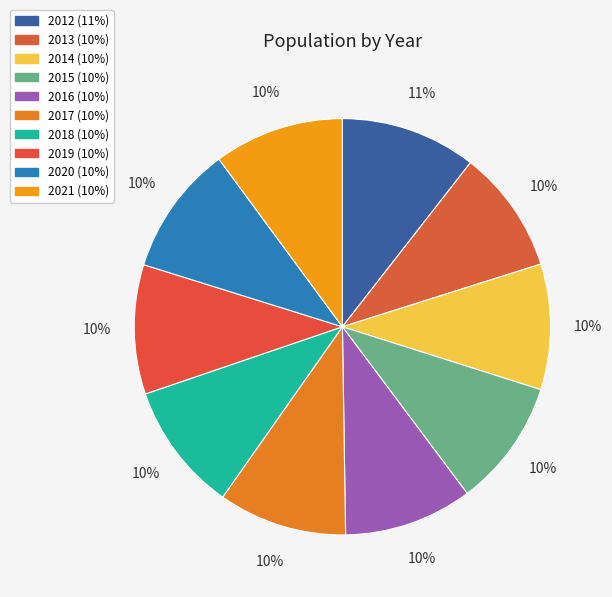

Between 2019 and 2021, which is larger?

2021